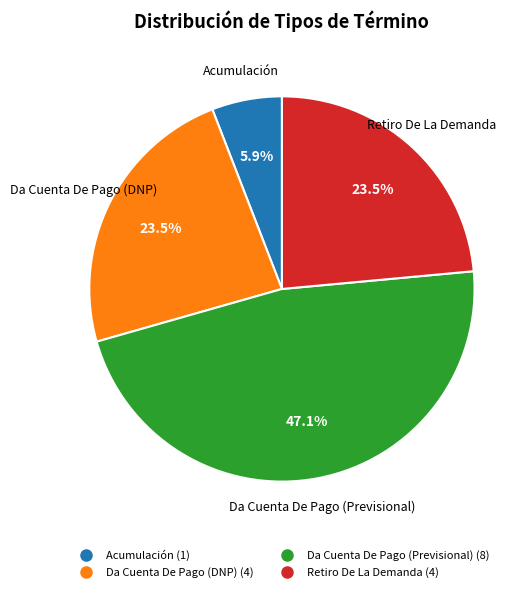

What is the ratio of the value at Retiro De La Demanda to the value at Acumulación?

4.0